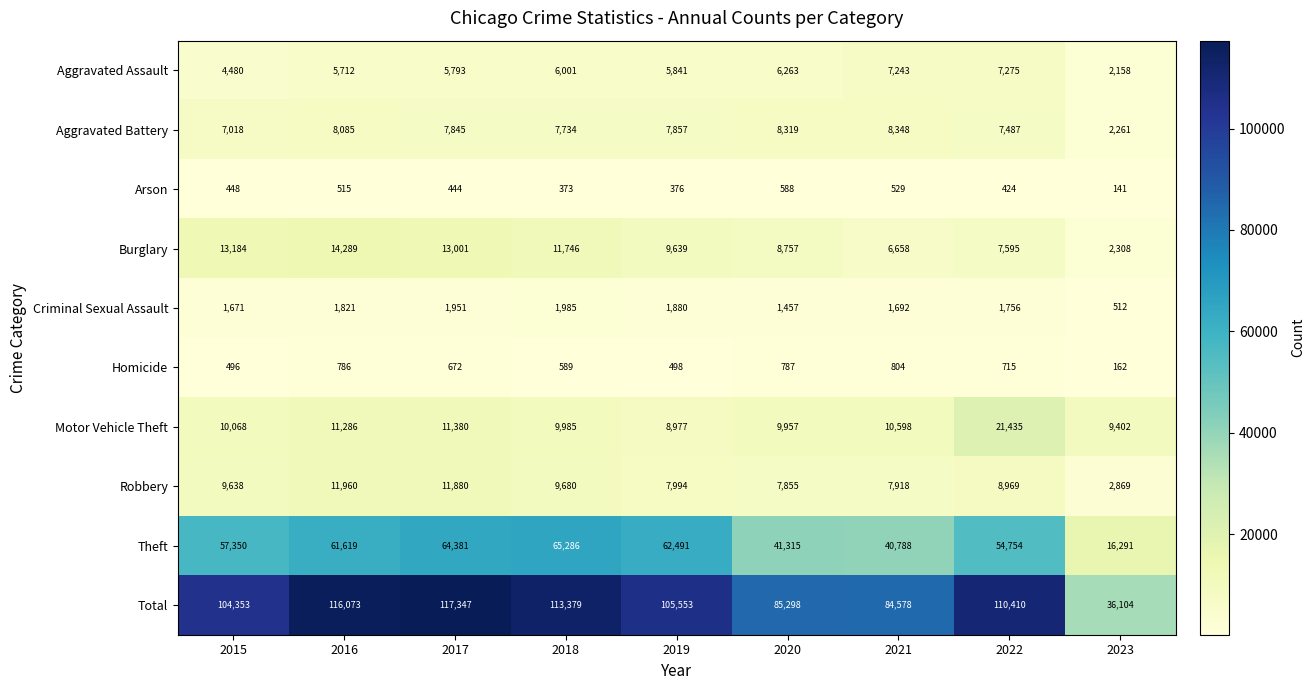

Between 2017 and 2018, which series saw the biggest shift?

Total